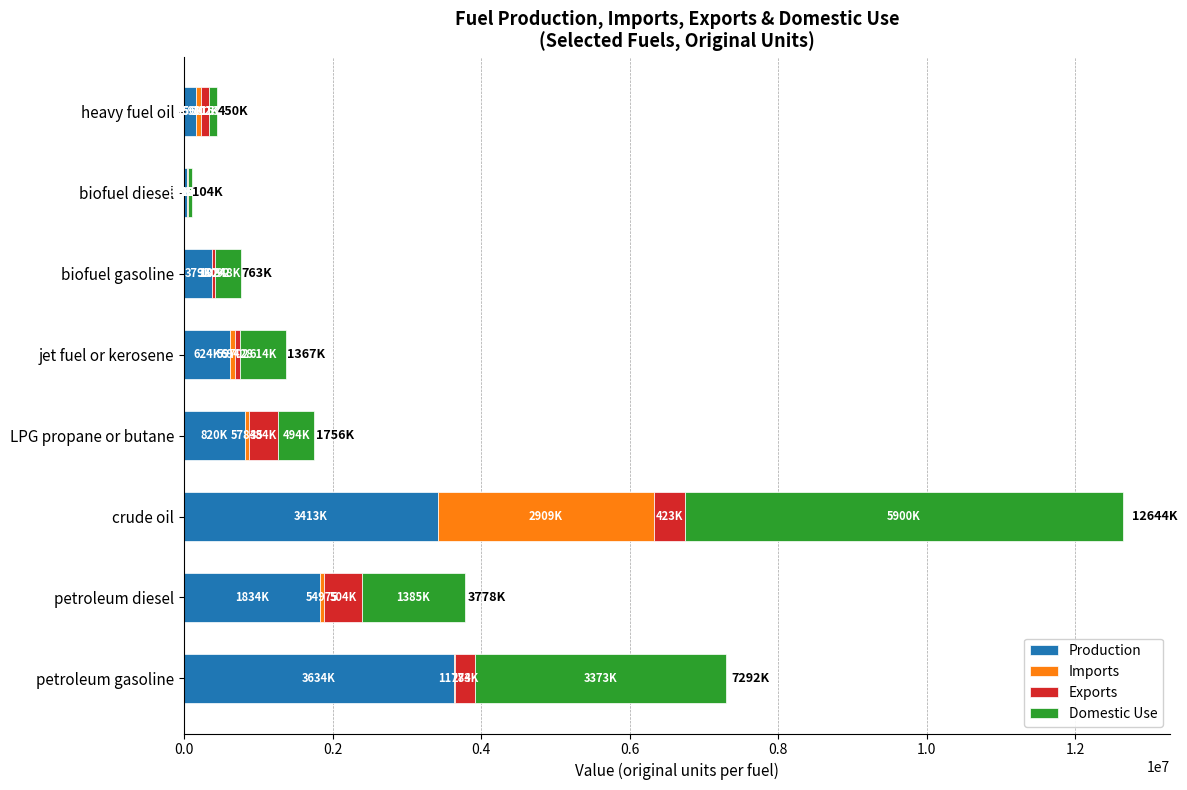

How many categories are shown in the chart?

8